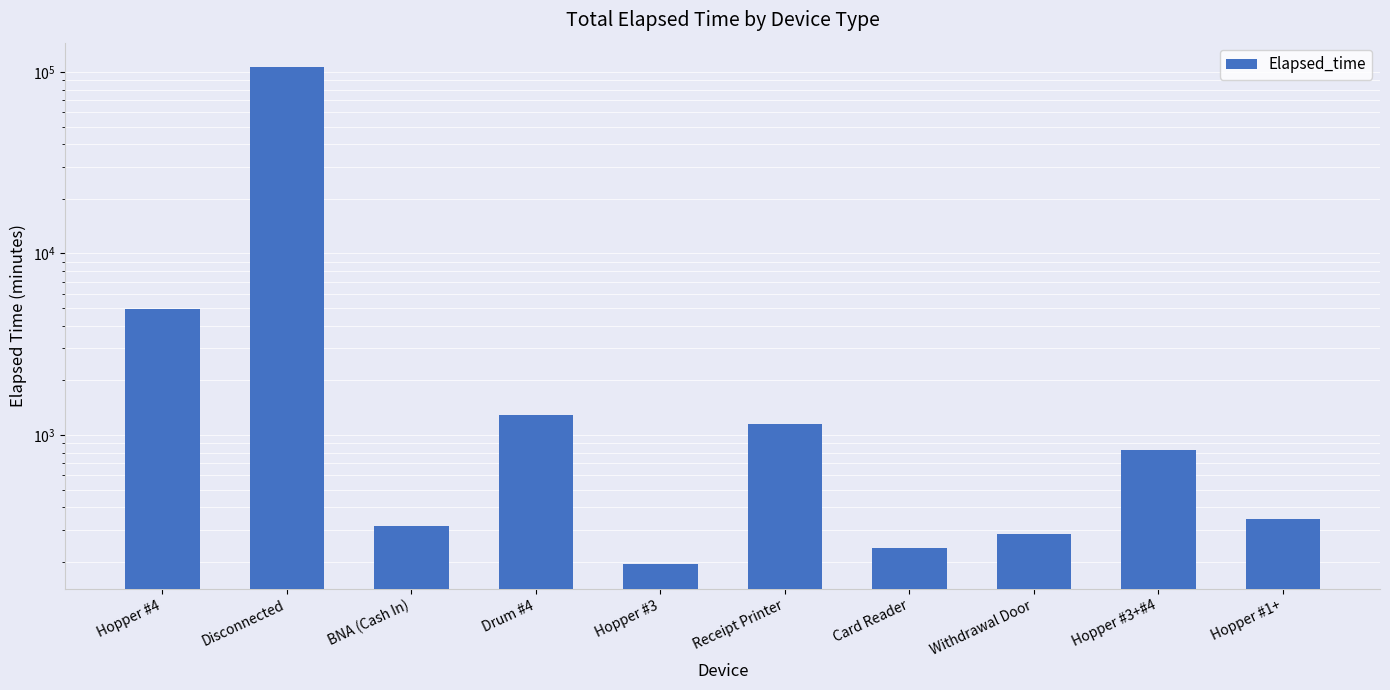

At which category does the chart reach its peak across all series?

Disconnected